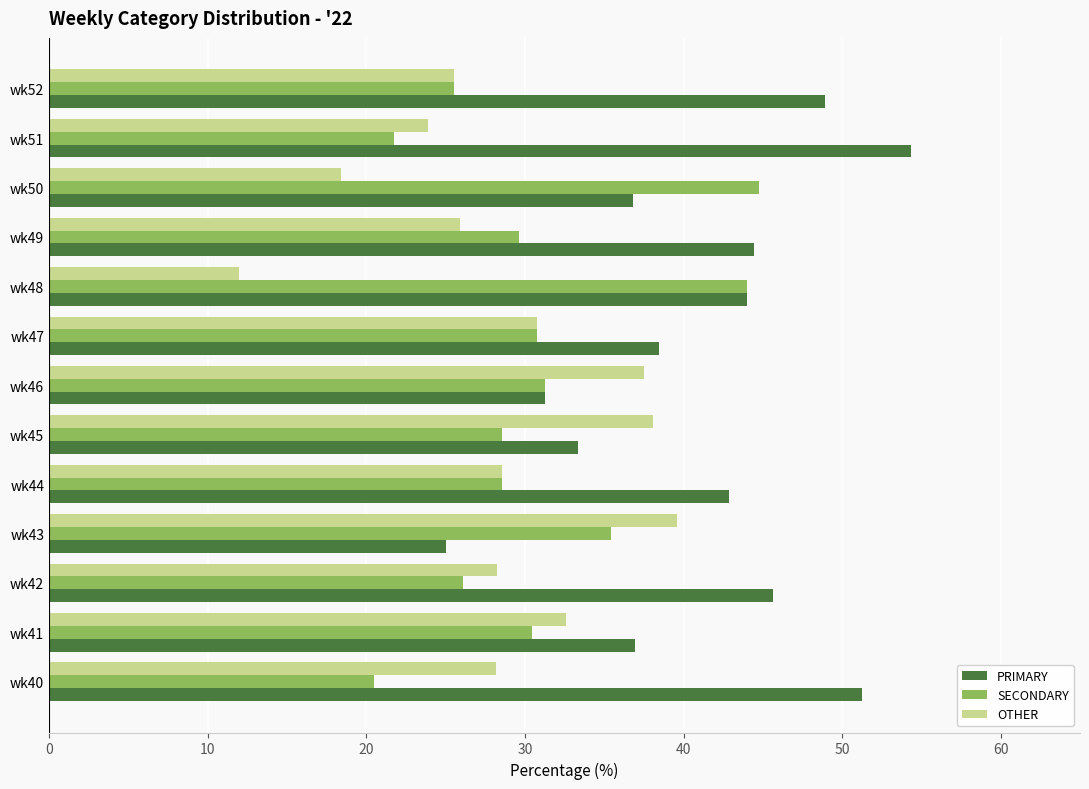

What is the sum of the SECONDARY values at wk49 and wk48?

73.6